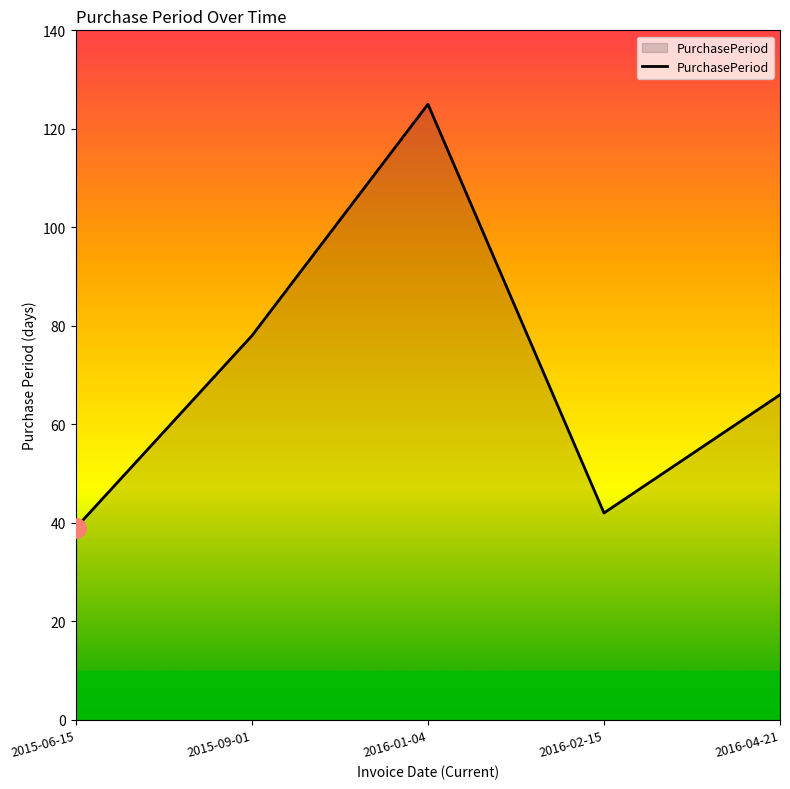

What is the approximate value at 2016-01-04?

125